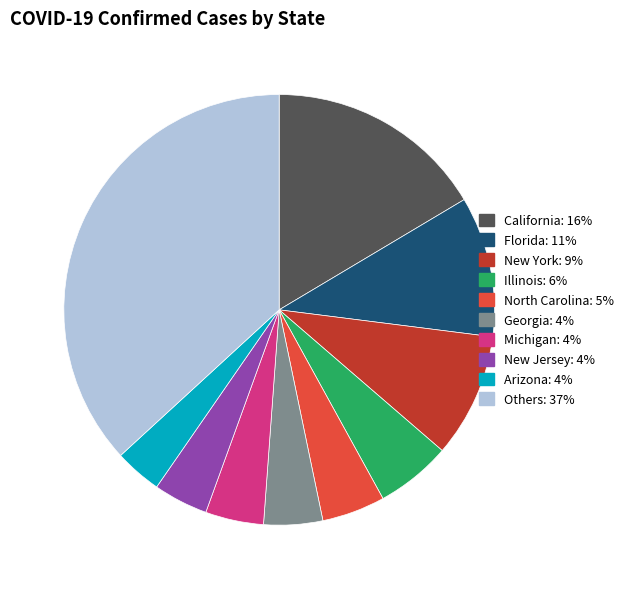

Does any single category account for the majority?

No